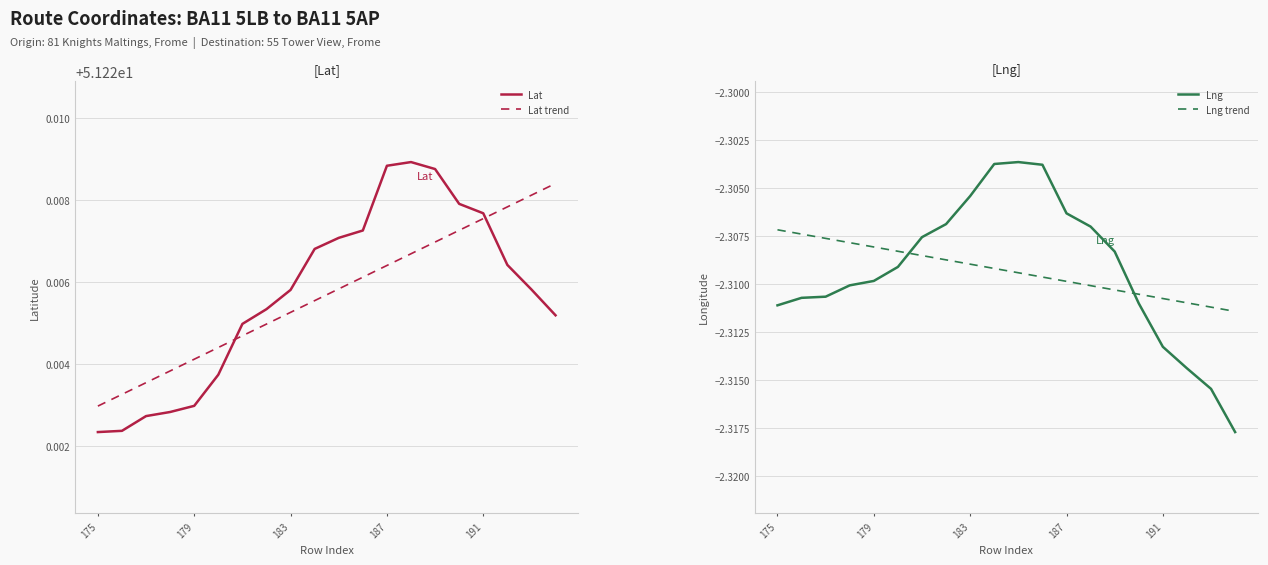

At which label is Lat trend closest to 51?

175